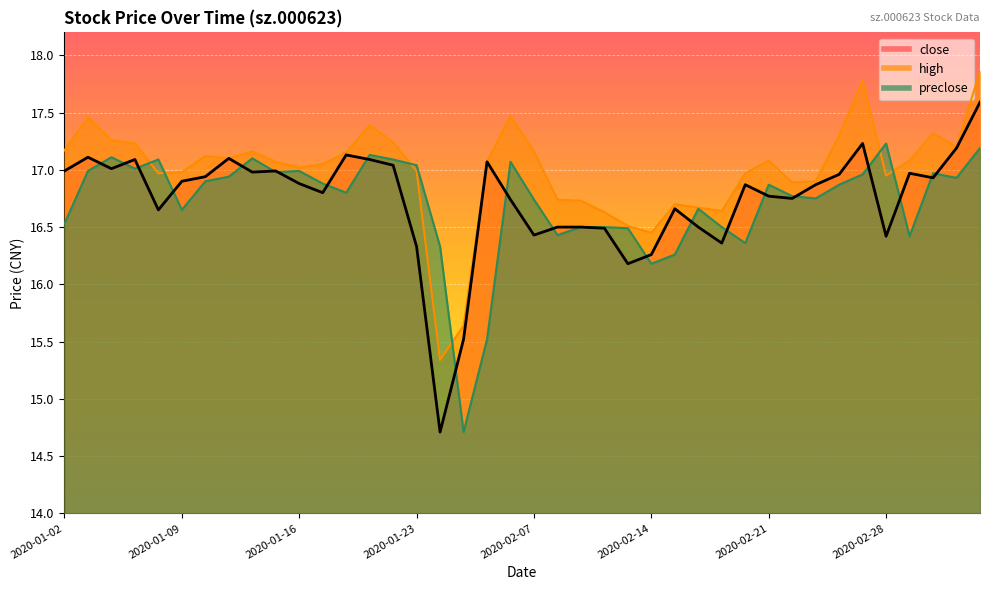

Reading left to right, extract all data points from this chart.

close: 2020-01-02=17.0	2020-01-03=17.1	2020-01-06=17.0	2020-01-07=17.1	2020-01-08=16.6	2020-01-09=16.9	2020-01-10=16.9	2020-01-13=17.1	2020-01-14=17.0	2020-01-15=17.0	2020-01-16=16.9	2020-01-17=16.8	2020-01-20=17.1	2020-01-21=17.1	2020-01-22=17.0	2020-01-23=16.3	2020-02-03=14.7	2020-02-04=15.5	2020-02-05=17.1	2020-02-06=16.7	2020-02-07=16.4	2020-02-10=16.5	2020-02-11=16.5	2020-02-12=16.5	2020-02-13=16.2	2020-02-14=16.3	2020-02-17=16.7	2020-02-18=16.5	2020-02-19=16.4	2020-02-20=16.9	2020-02-21=16.8	2020-02-24=16.8	2020-02-25=16.9	2020-02-26=17.0	2020-02-27=17.2	2020-02-28=16.4	2020-03-02=17.0	2020-03-03=16.9	2020-03-04=17.2	2020-03-05=17.6
high: 2020-01-02=17.2	2020-01-03=17.5	2020-01-06=17.3	2020-01-07=17.2	2020-01-08=17.0	2020-01-09=17.0	2020-01-10=17.1	2020-01-13=17.1	2020-01-14=17.2	2020-01-15=17.1	2020-01-16=17.0	2020-01-17=17.1	2020-01-20=17.1	2020-01-21=17.4	2020-01-22=17.2	2020-01-23=17.0	2020-02-03=15.3	2020-02-04=15.6	2020-02-05=17.1	2020-02-06=17.5	2020-02-07=17.2	2020-02-10=16.7	2020-02-11=16.7	2020-02-12=16.6	2020-02-13=16.5	2020-02-14=16.4	2020-02-17=16.7	2020-02-18=16.7	2020-02-19=16.6	2020-02-20=17.0	2020-02-21=17.1	2020-02-24=16.9	2020-02-25=16.9	2020-02-26=17.3	2020-02-27=17.8	2020-02-28=16.9	2020-03-02=17.1	2020-03-03=17.3	2020-03-04=17.2	2020-03-05=17.9
preclose: 2020-01-02=16.5	2020-01-03=17.0	2020-01-06=17.1	2020-01-07=17.0	2020-01-08=17.1	2020-01-09=16.6	2020-01-10=16.9	2020-01-13=16.9	2020-01-14=17.1	2020-01-15=17.0	2020-01-16=17.0	2020-01-17=16.9	2020-01-20=16.8	2020-01-21=17.1	2020-01-22=17.1	2020-01-23=17.0	2020-02-03=16.3	2020-02-04=14.7	2020-02-05=15.5	2020-02-06=17.1	2020-02-07=16.7	2020-02-10=16.4	2020-02-11=16.5	2020-02-12=16.5	2020-02-13=16.5	2020-02-14=16.2	2020-02-17=16.3	2020-02-18=16.7	2020-02-19=16.5	2020-02-20=16.4	2020-02-21=16.9	2020-02-24=16.8	2020-02-25=16.8	2020-02-26=16.9	2020-02-27=17.0	2020-02-28=17.2	2020-03-02=16.4	2020-03-03=17.0	2020-03-04=16.9	2020-03-05=17.2